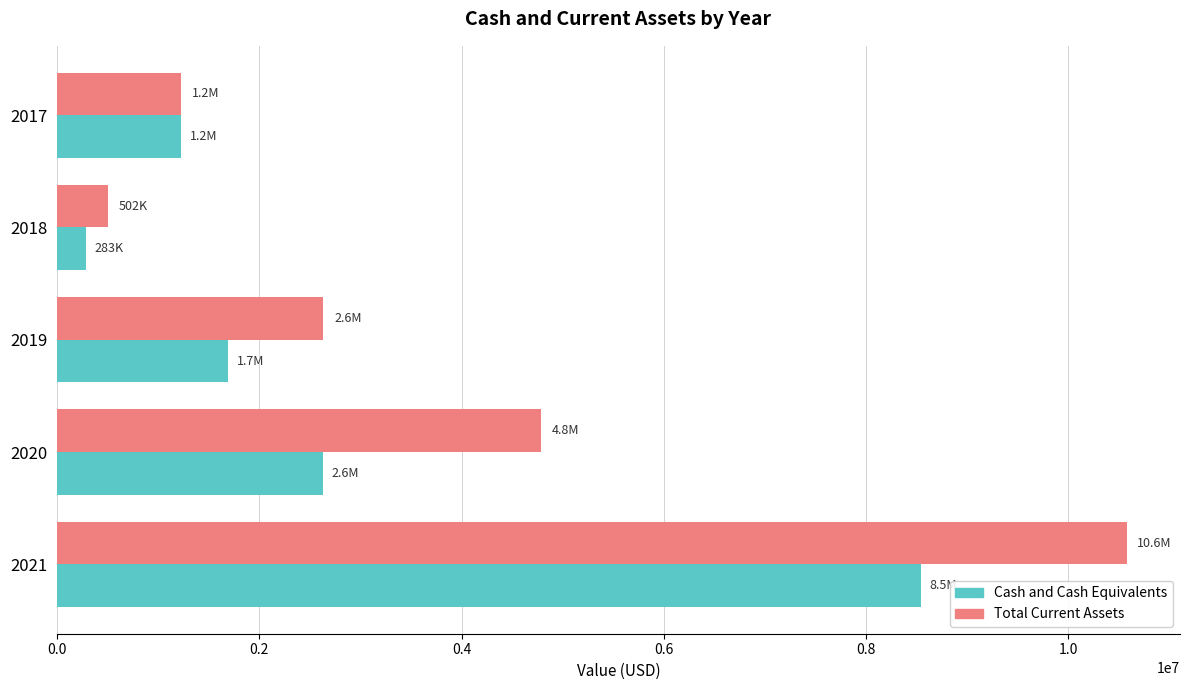

How many series are shown in this chart?

2